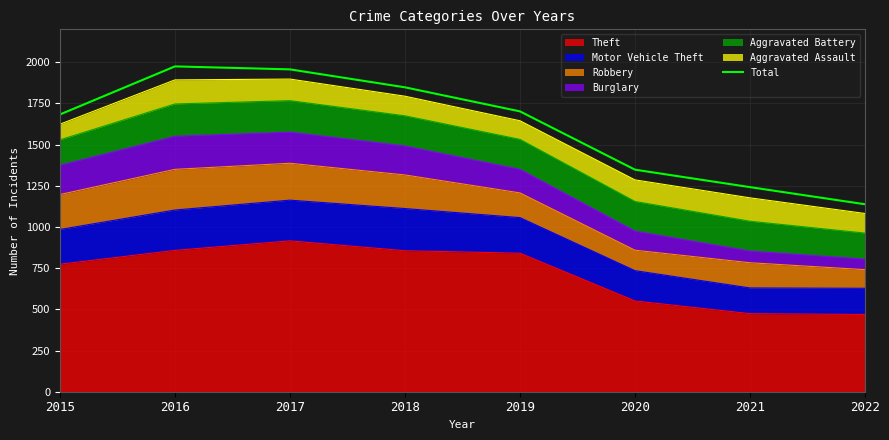

What is the sum of the values at 2018 and 2015?

3531